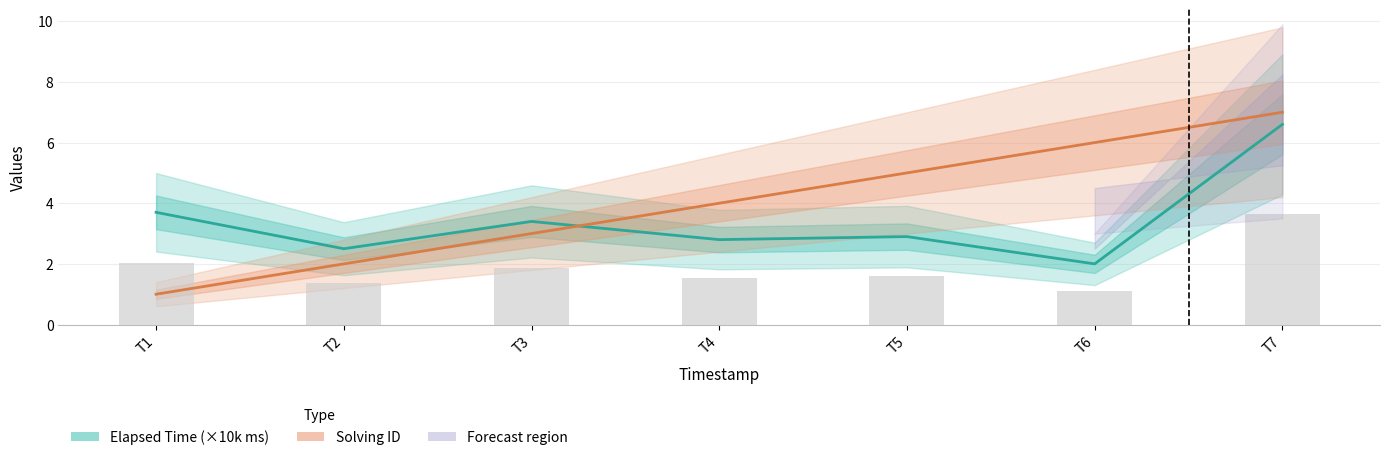

What value does the Solving ID series have at T2?

2.0